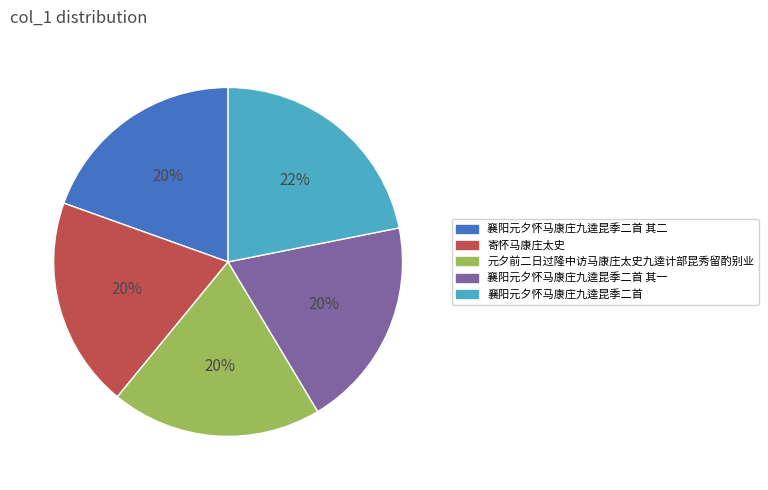

How many segments does this pie chart have?

5